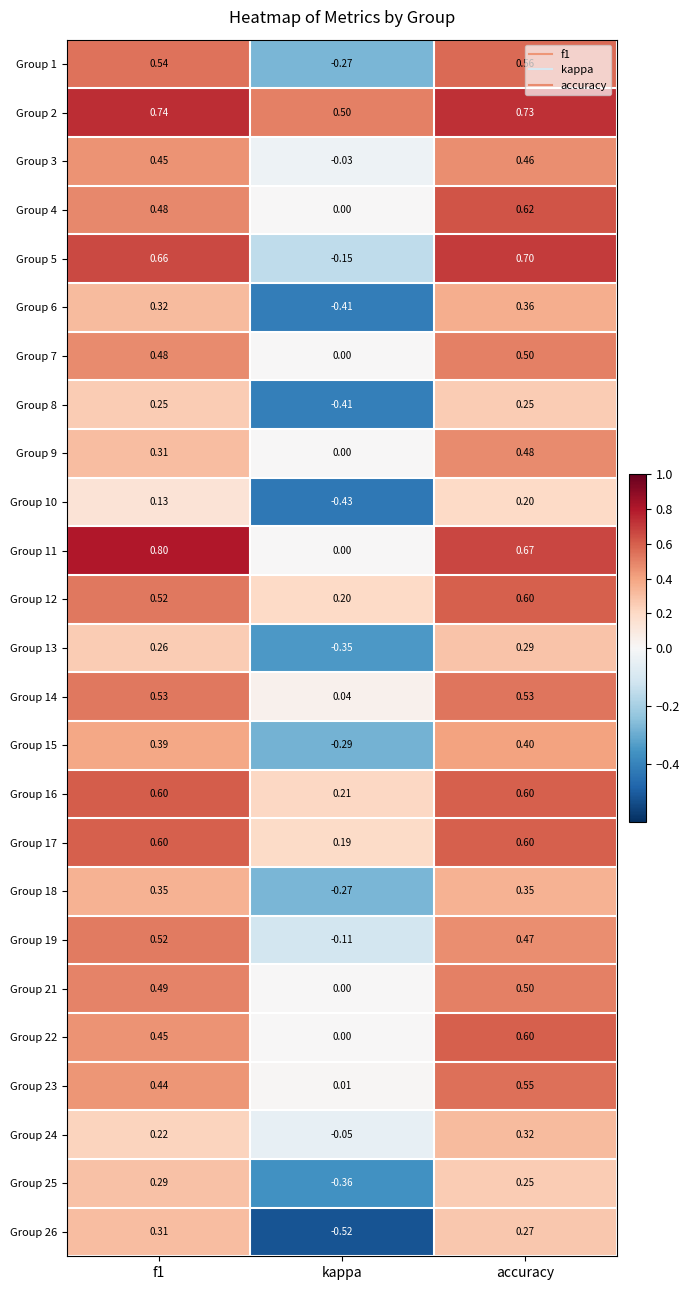

Where is Group 1 nearest to the value 0?

kappa